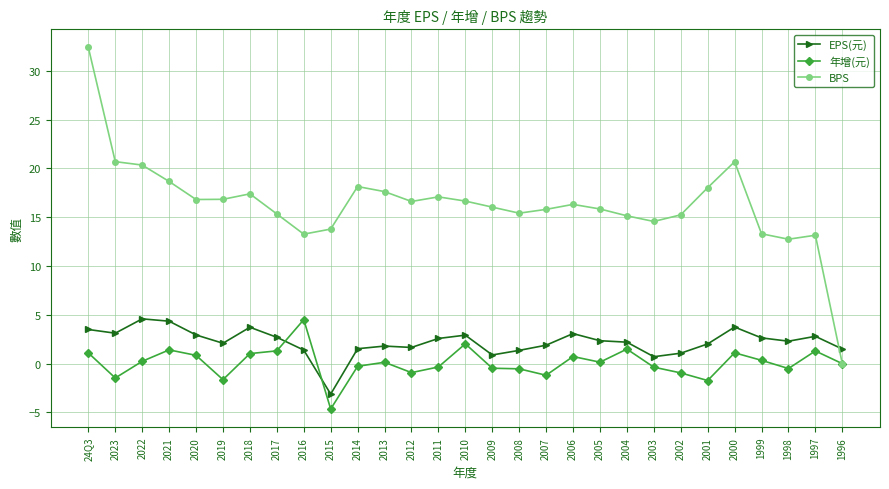

How many lines are shown in the chart?

3